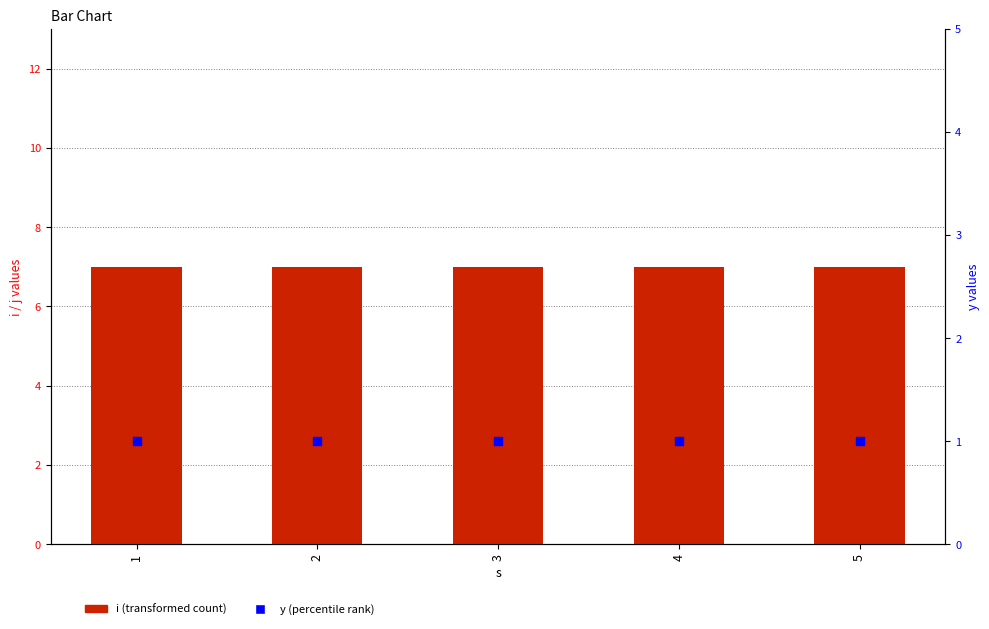

What are all the series names shown in the legend?

i, y